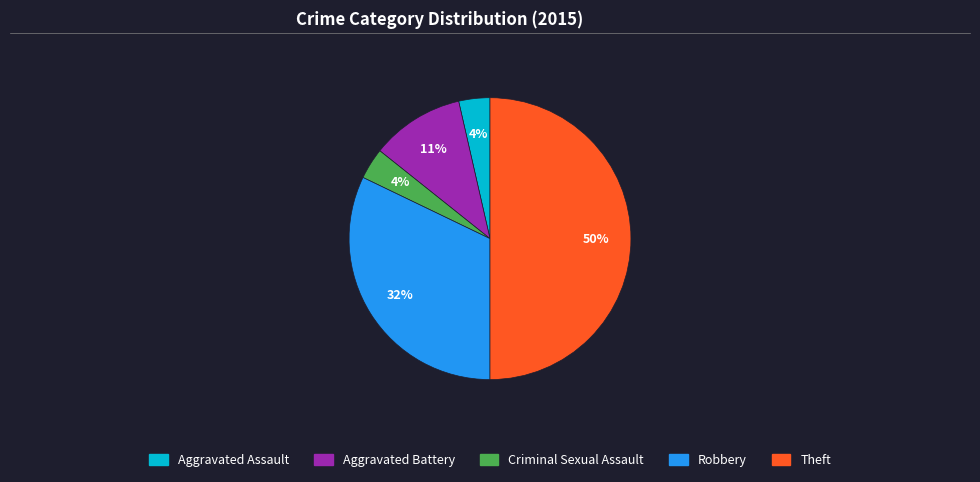

Which slice is the largest?

Theft